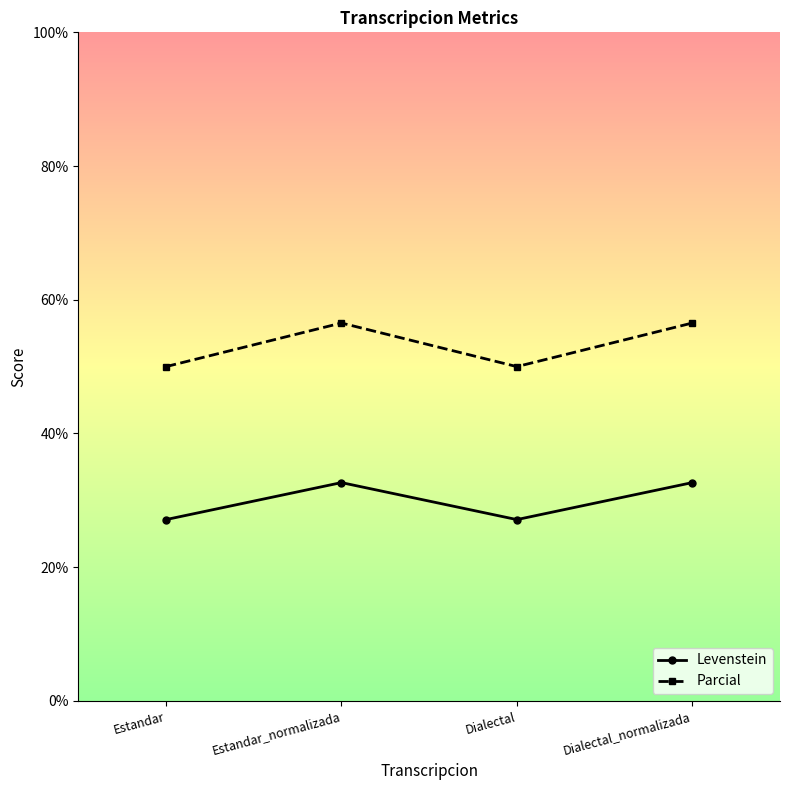

Where is the first local minimum for Parcial?

Dialectal